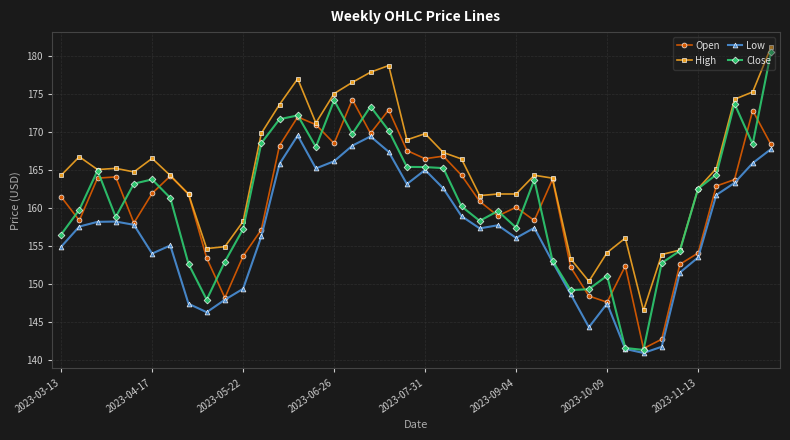

What are all the series names shown in the legend?

Open, High, Low, Close